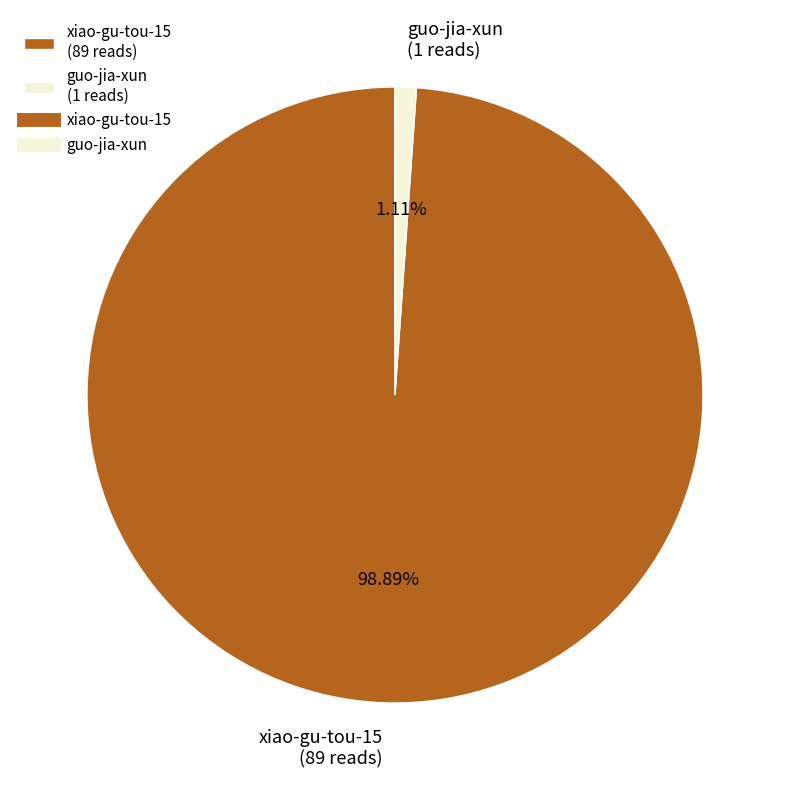

To the nearest percent, what portion does xiao-gu-tou-15 represent?

99%